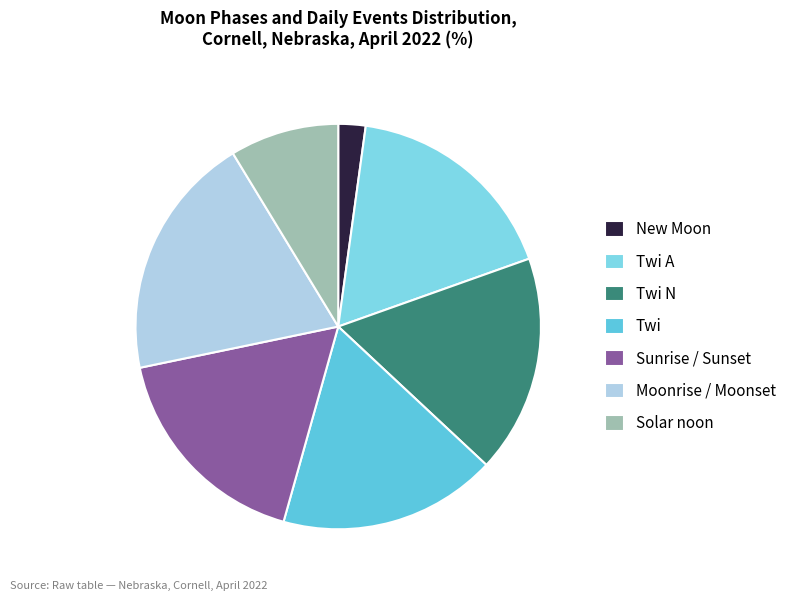

Is there a majority slice in this chart?

No